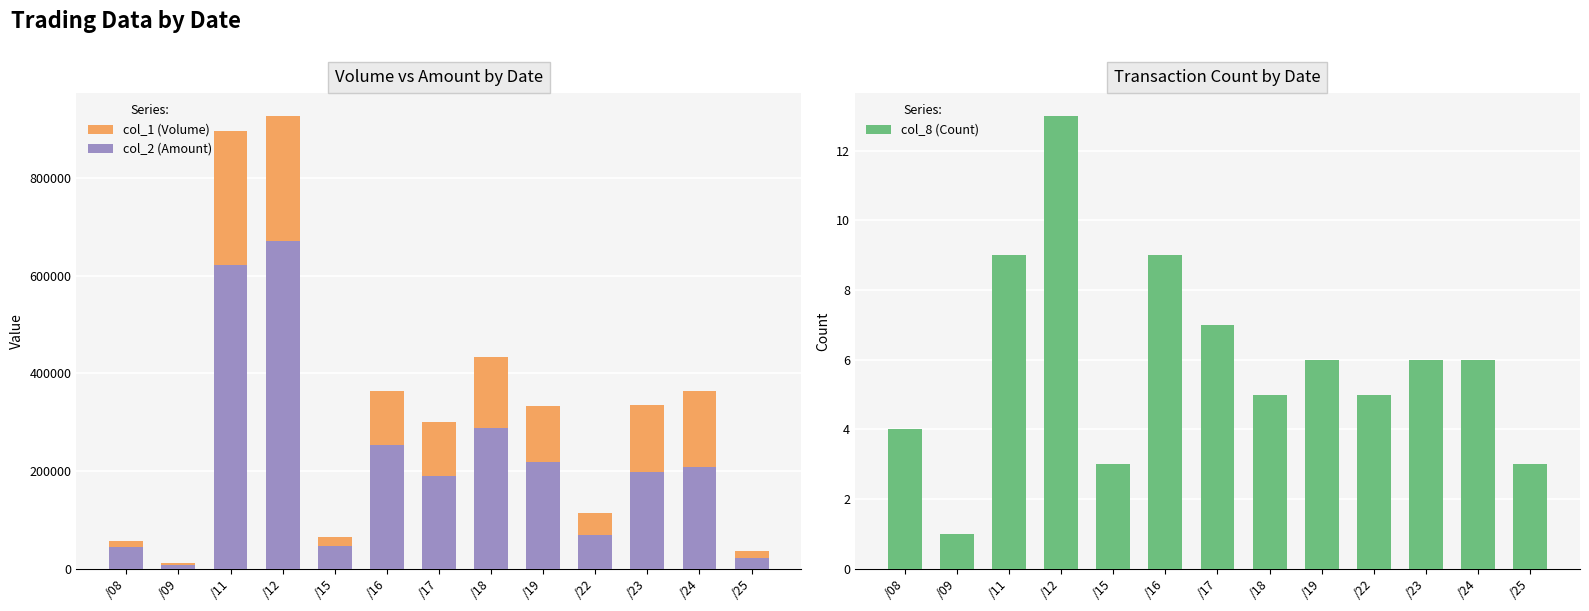

What is the difference between the highest and lowest values at /18?

433995